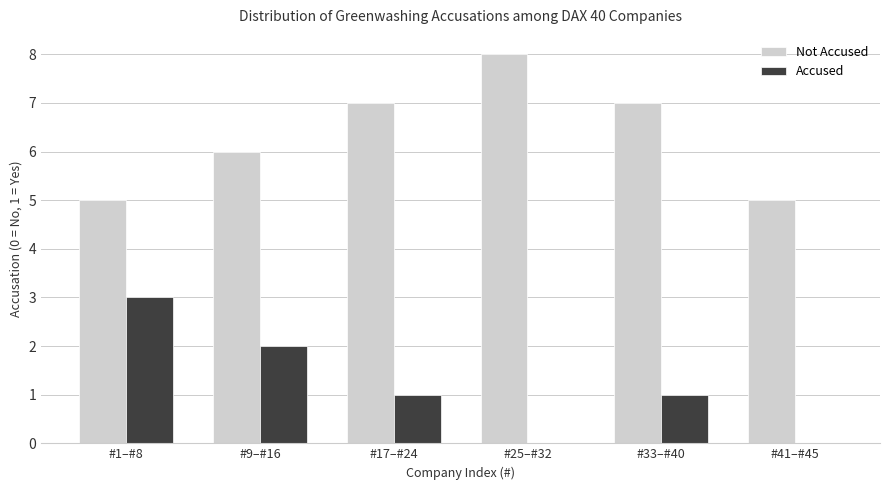

Reading left to right, list all the values displayed in this chart.

Not Accused: #1–#8=5	#9–#16=6	#17–#24=7	#25–#32=8	#33–#40=7	#41–#45=5
Accused: #1–#8=3	#9–#16=2	#17–#24=1	#25–#32=0	#33–#40=1	#41–#45=0